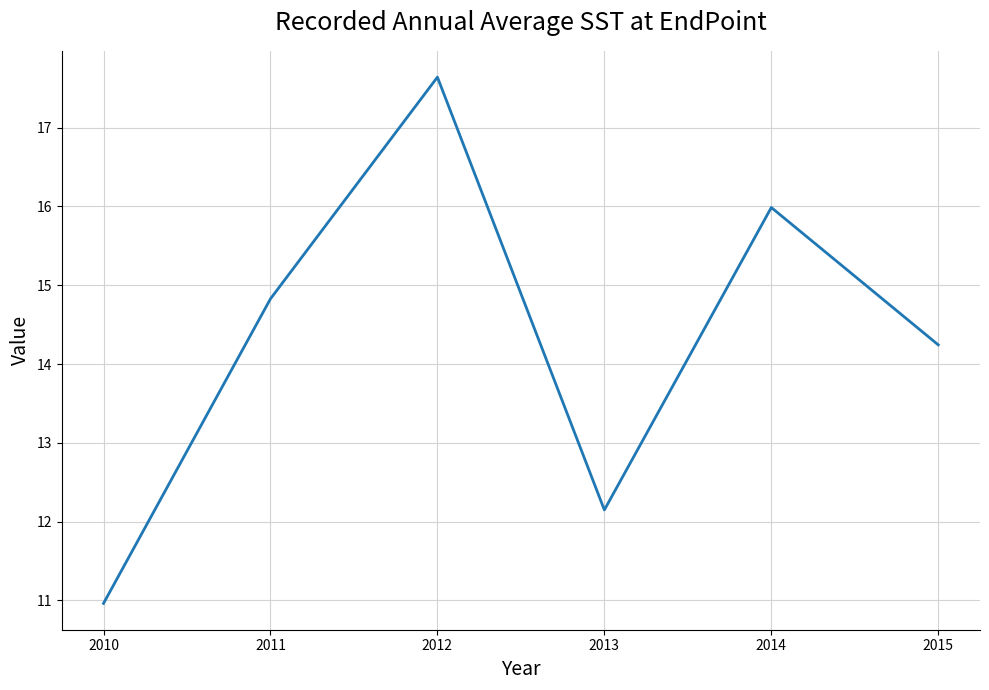

What is the maximum value shown in the chart?

17.6